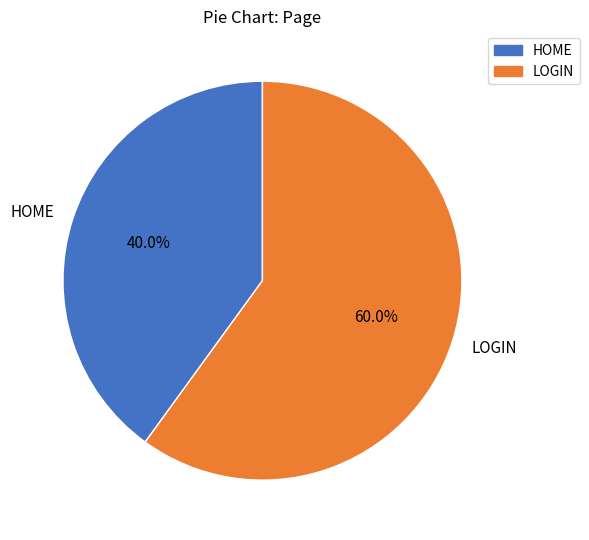

Is it true that HOME is 40% of the pie?

True